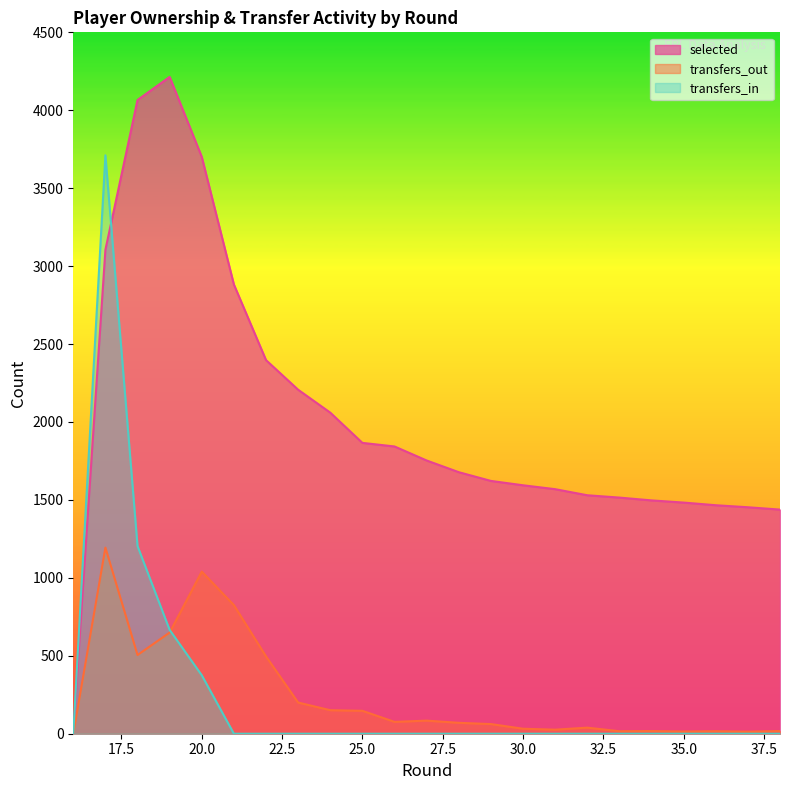

At how many categories does at least one series exceed 3766?

2